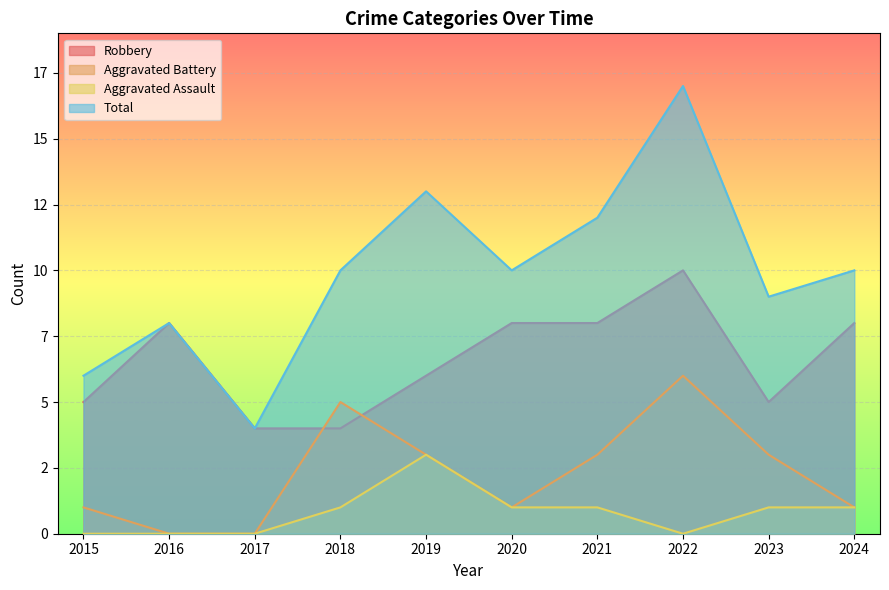

How many interior local peaks does the Total series have?

3